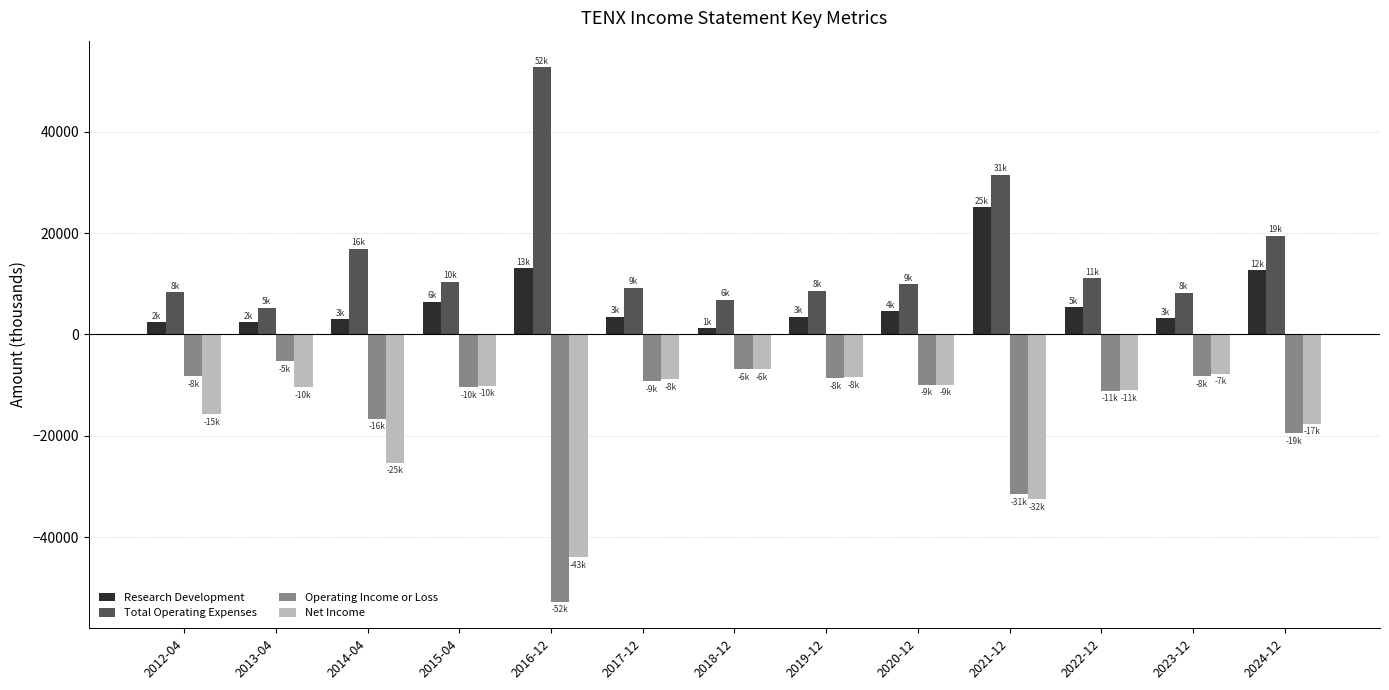

What is the maximum value shown in the chart?

52700